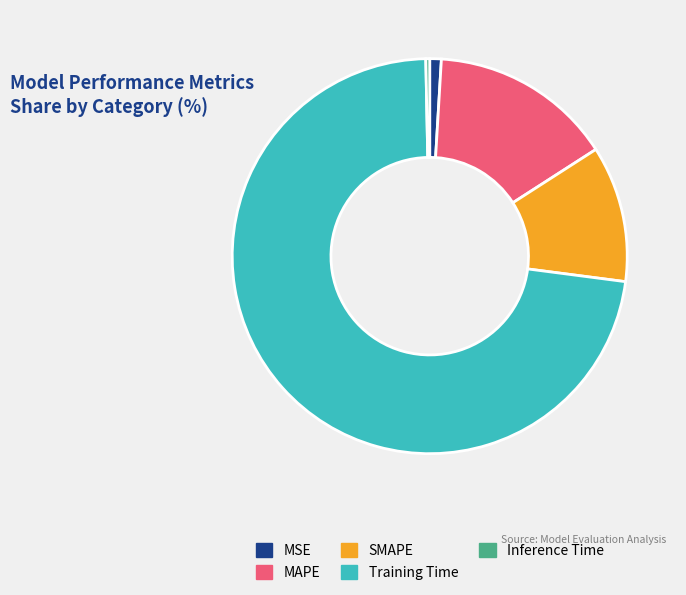

How many slices are in this pie chart?

5